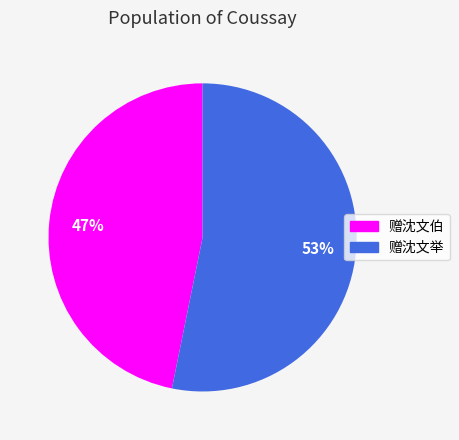

Which category has the smallest portion of the pie?

赠沈文伯